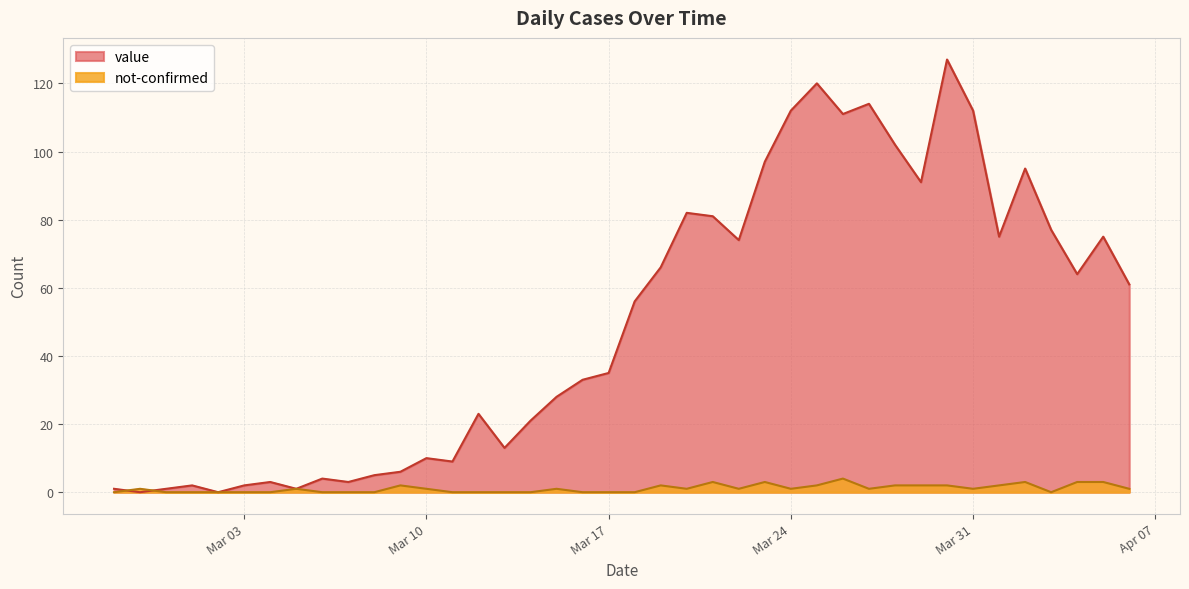

Reading left to right, extract all data points from this chart.

value: 1	0	1	2	0	2	3	1	4	3	5	6	10	9	23	13	21	28	33	35	56	66	82	81	74	97	112	120	111	114	102	91	127	112	75	95	77	64	75	61
not-confirmed: 0	1	0	0	0	0	0	1	0	0	0	2	1	0	0	0	0	1	0	0	0	2	1	3	1	3	1	2	4	1	2	2	2	1	2	3	0	3	3	1